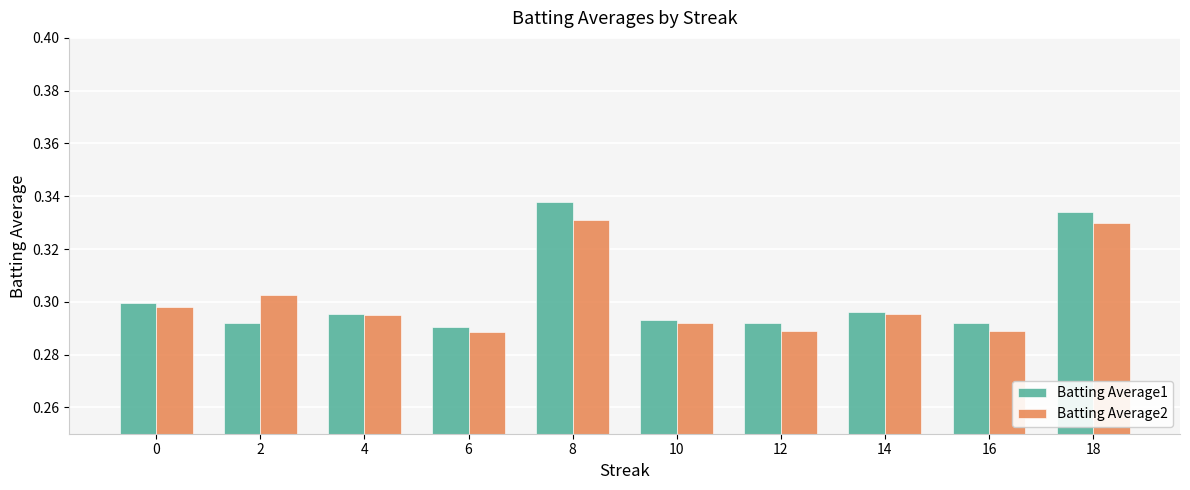

True or false: Batting Average2 has a value of 0.2 at 16.

False